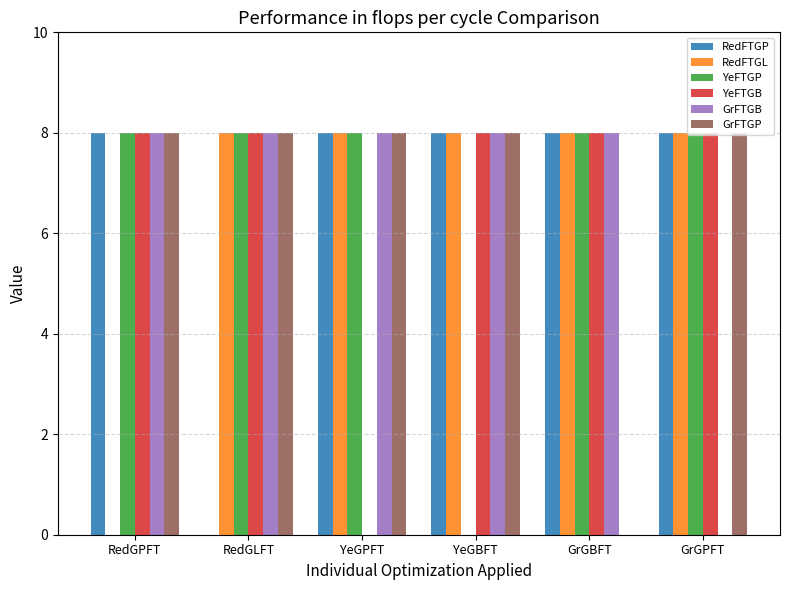

What is the total value across all series at GrGBFT?

40